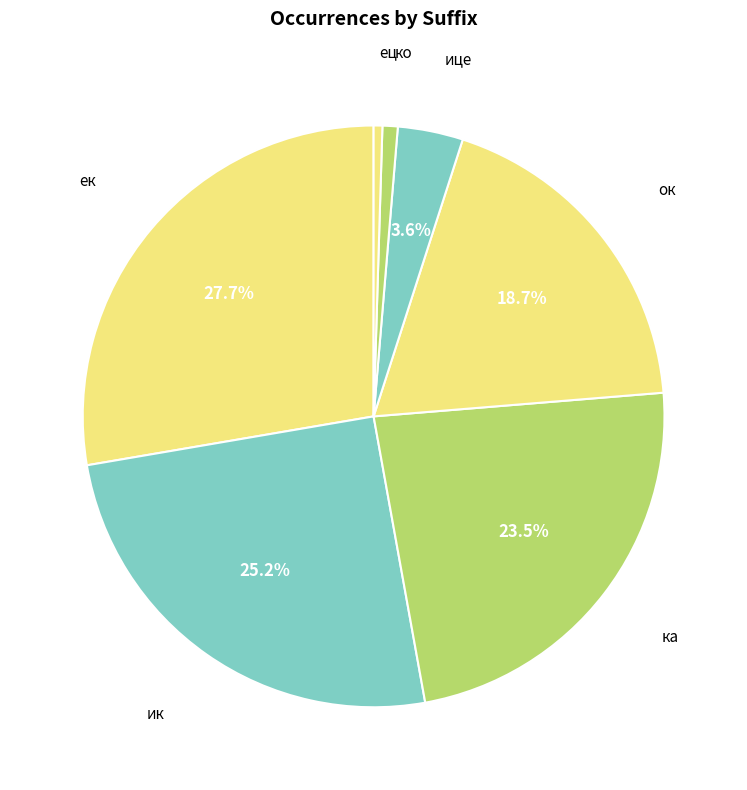

How many segments does this pie chart have?

7